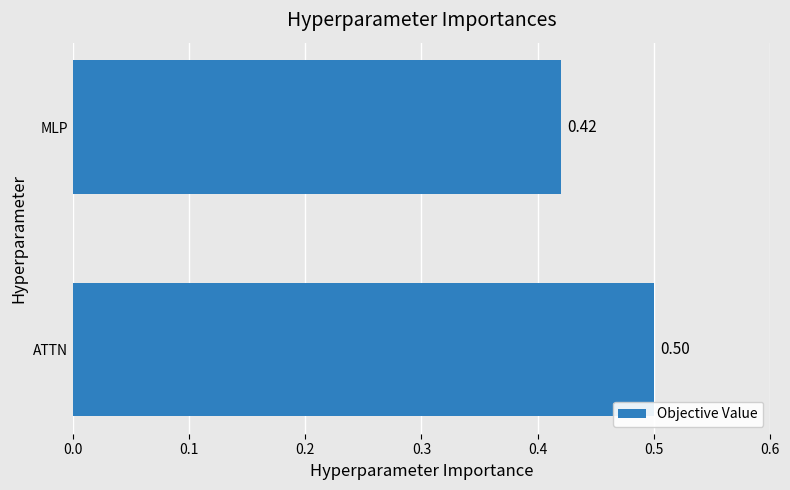

What is the sum of the values at ATTN and MLP?

0.9